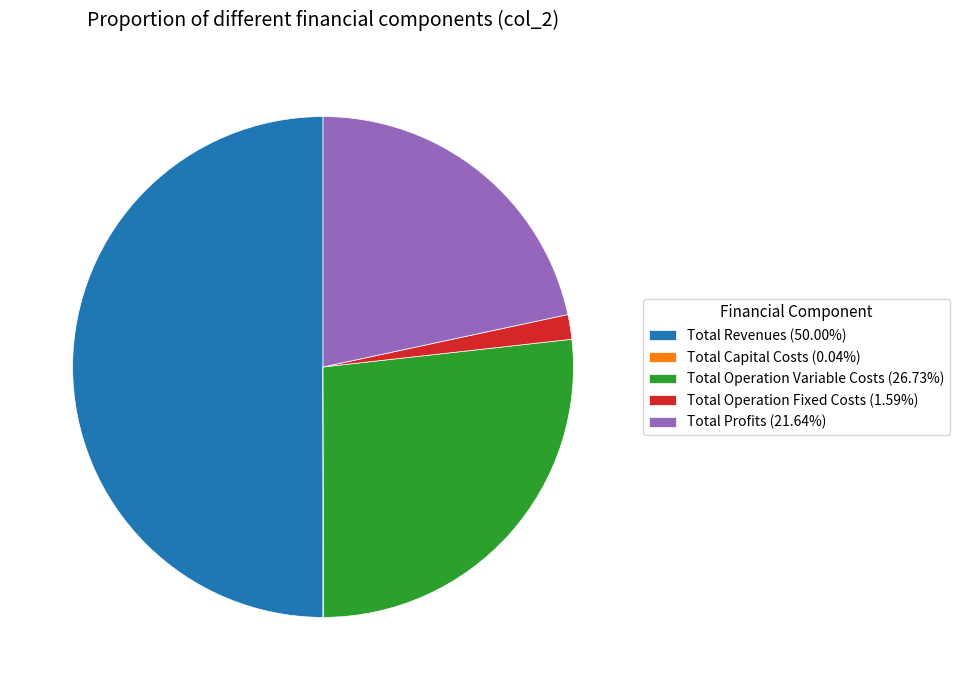

Does Total Operation Variable Costs (26.73%) represent more than half of the total?

No